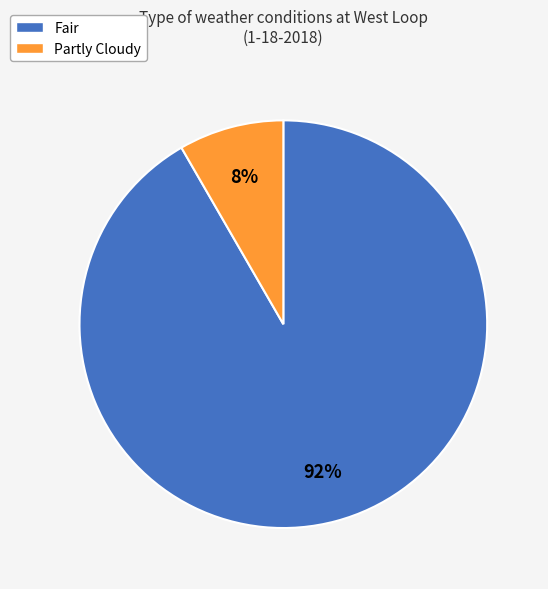

What is the smallest slice in the pie chart?

Partly Cloudy